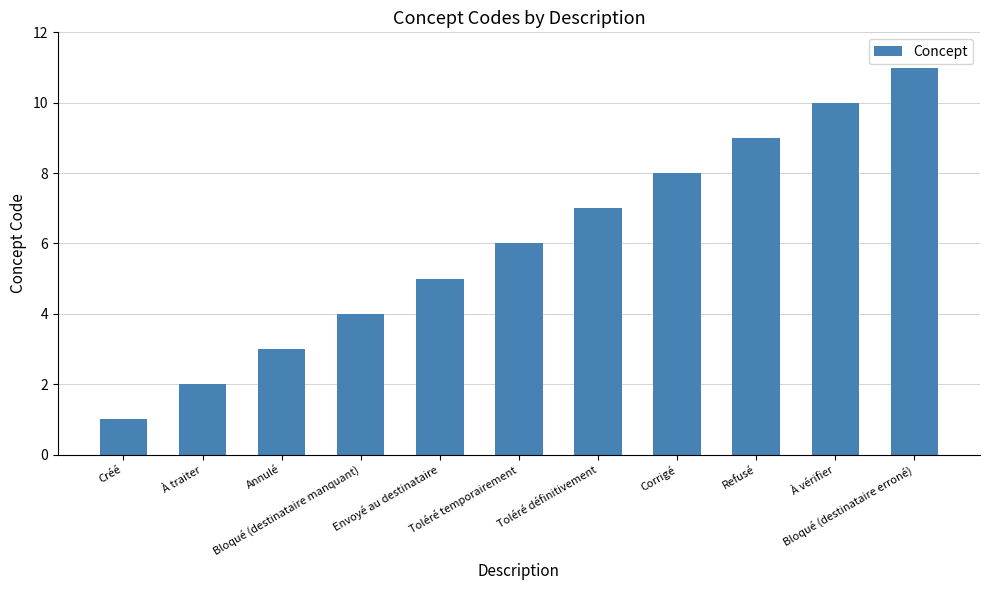

What is the value of the 5th bar from the left?

5